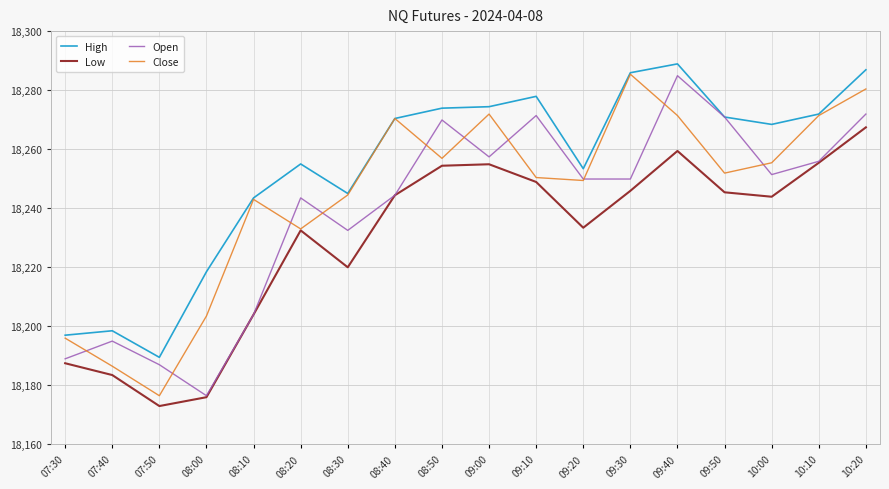

What is the difference between the maximum and minimum values in the Close series?

108.9